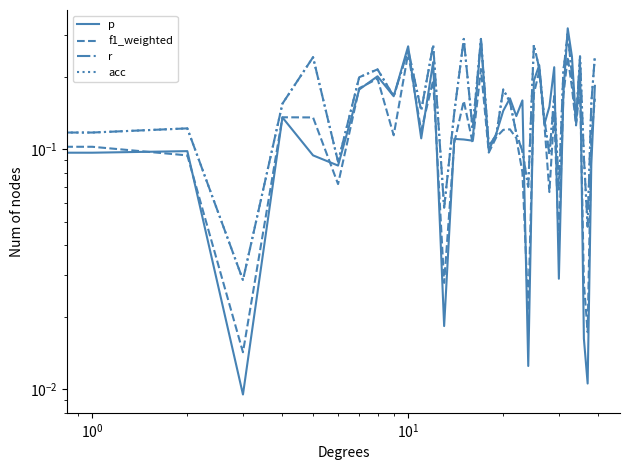

After their last crossing, which series has the higher values: p or acc?

acc